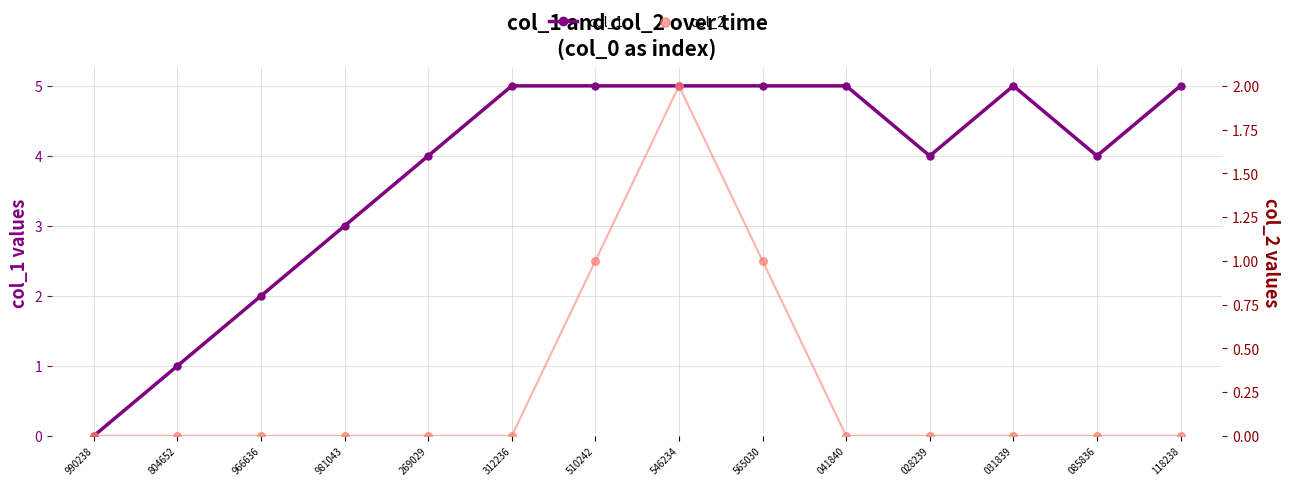

Which series reaches the minimum Y coordinate?

col_1